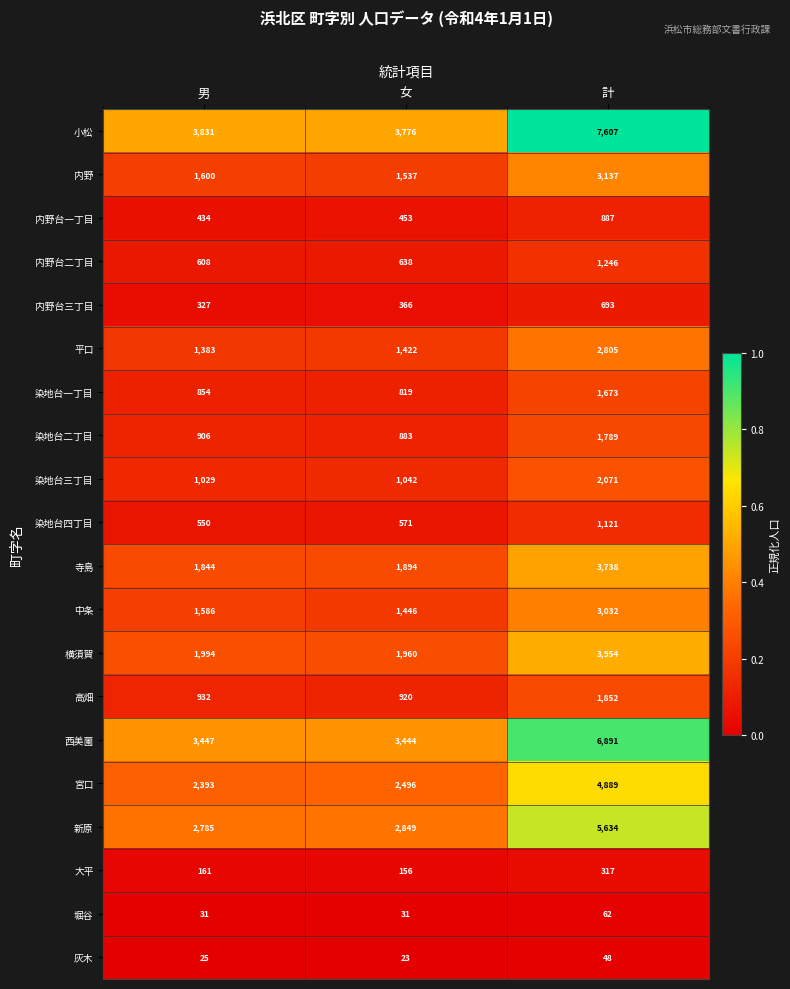

Rank the series at 計 from highest to lowest value.

小松, 西美薗, 新原, 宮口, 横須賀, 寺島, 内野, 中条, 平口, 染地台三丁目, 高畑, 染地台二丁目, 染地台一丁目, 内野台二丁目, 染地台四丁目, 内野台一丁目, 内野台三丁目, 大平, 堀谷, 灰木